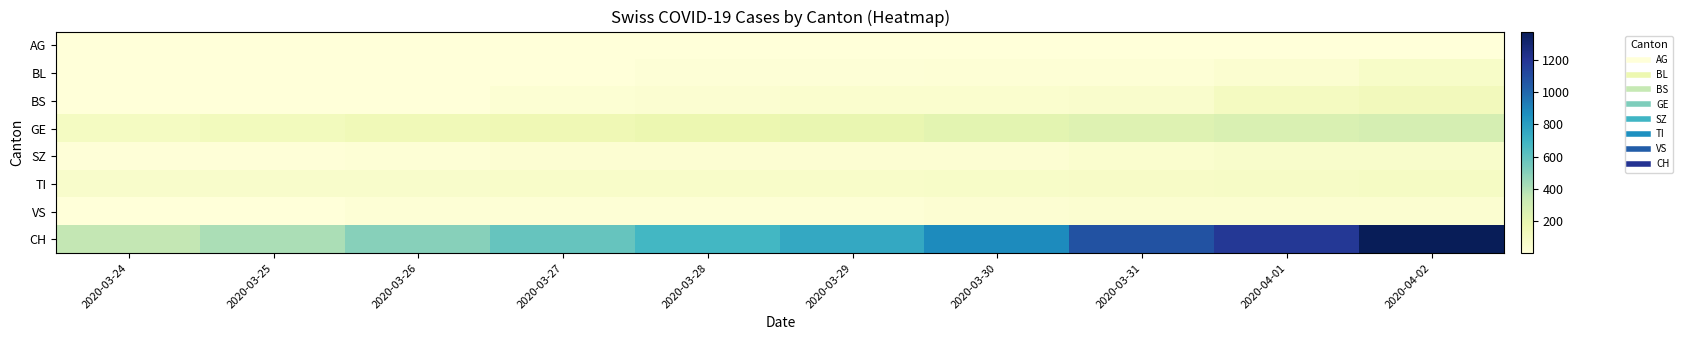

How many series are shown in this chart?

8